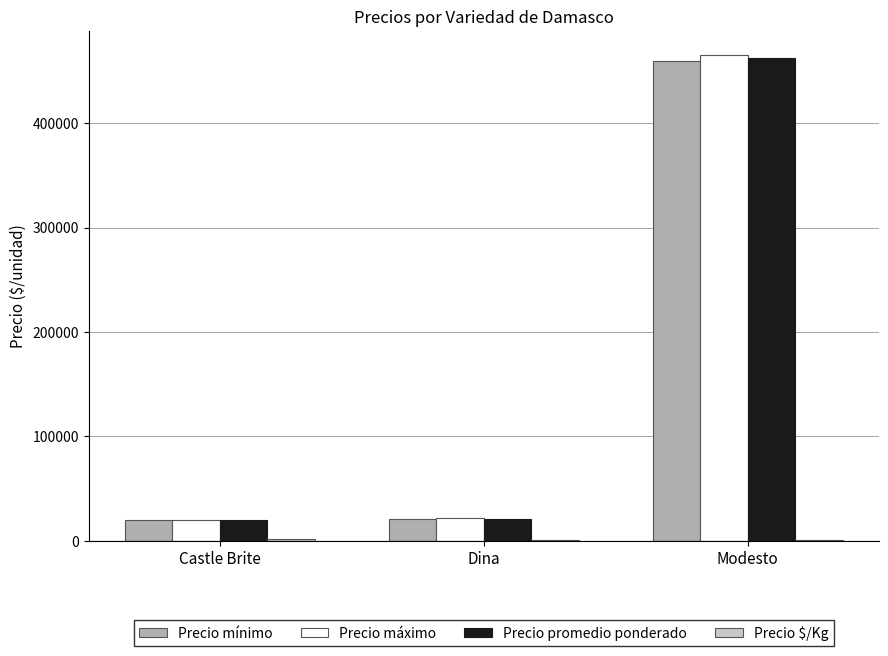

At which label does Precio mínimo reach its peak?

Modesto